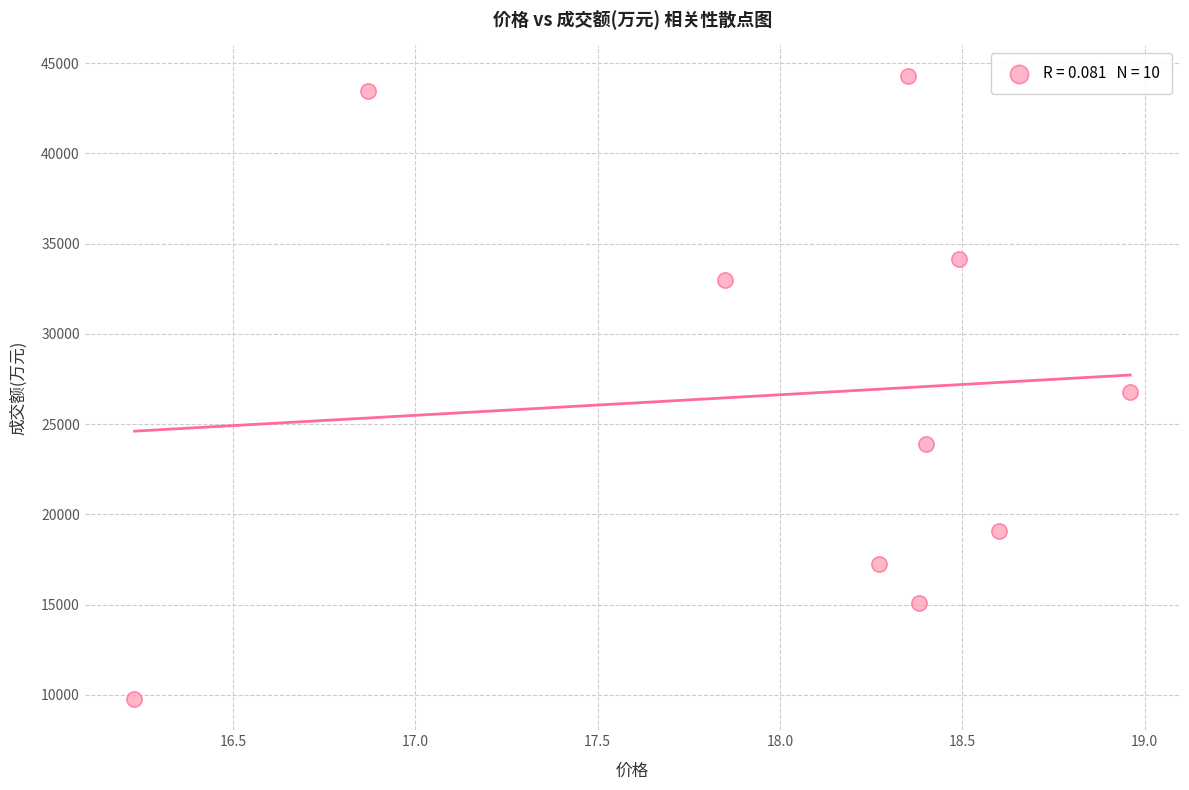

What is the average Y value?

26674